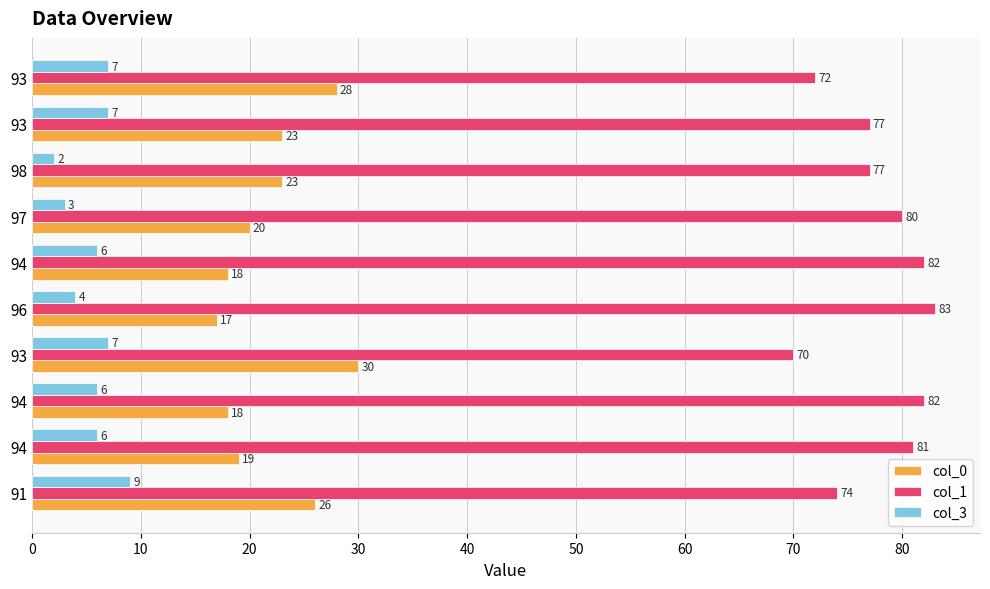

How many data points does each series have?

10